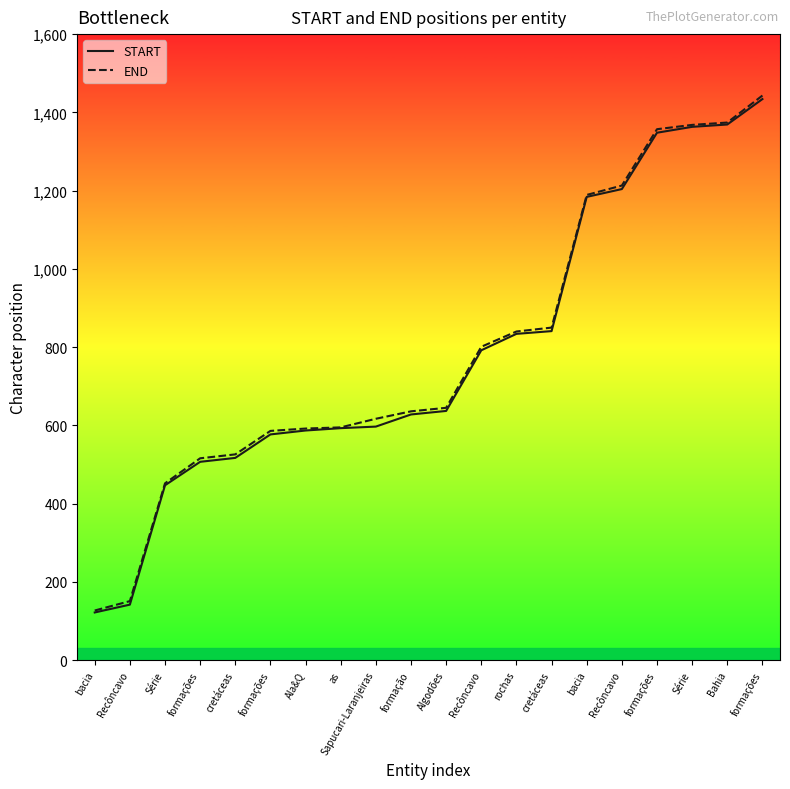

What is the sum of the START values at Recôncavo and formações?

649